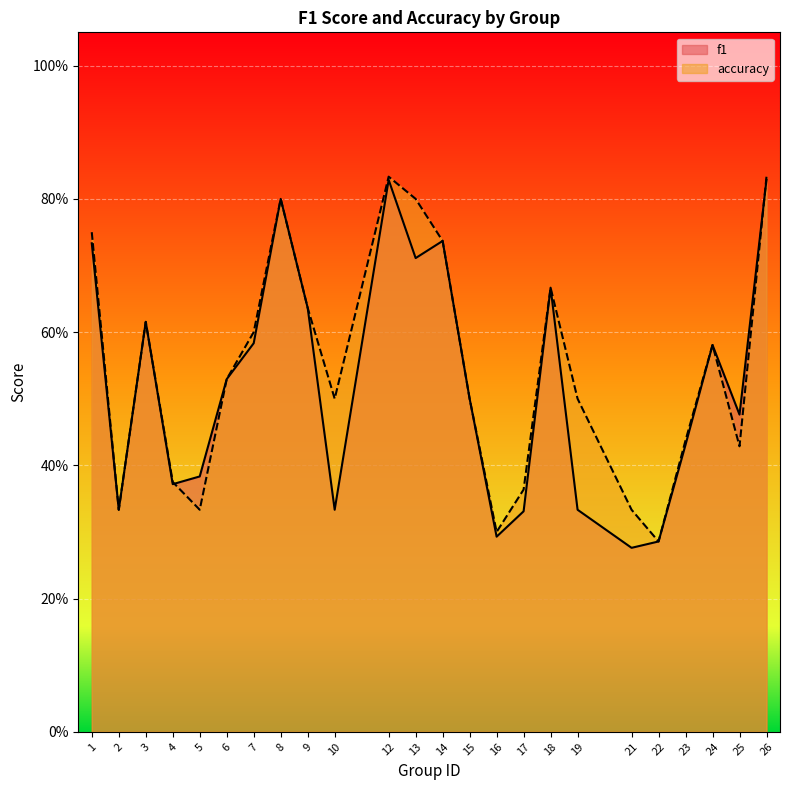

How many lines are shown in the chart?

2